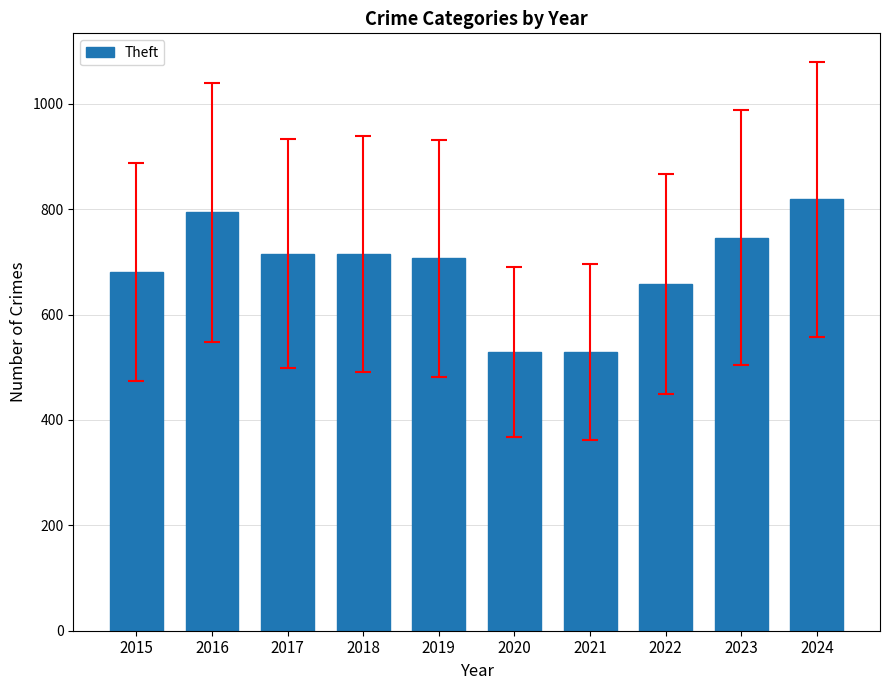

What is the ratio of the value at 2018 to the value at 2022?

1.1